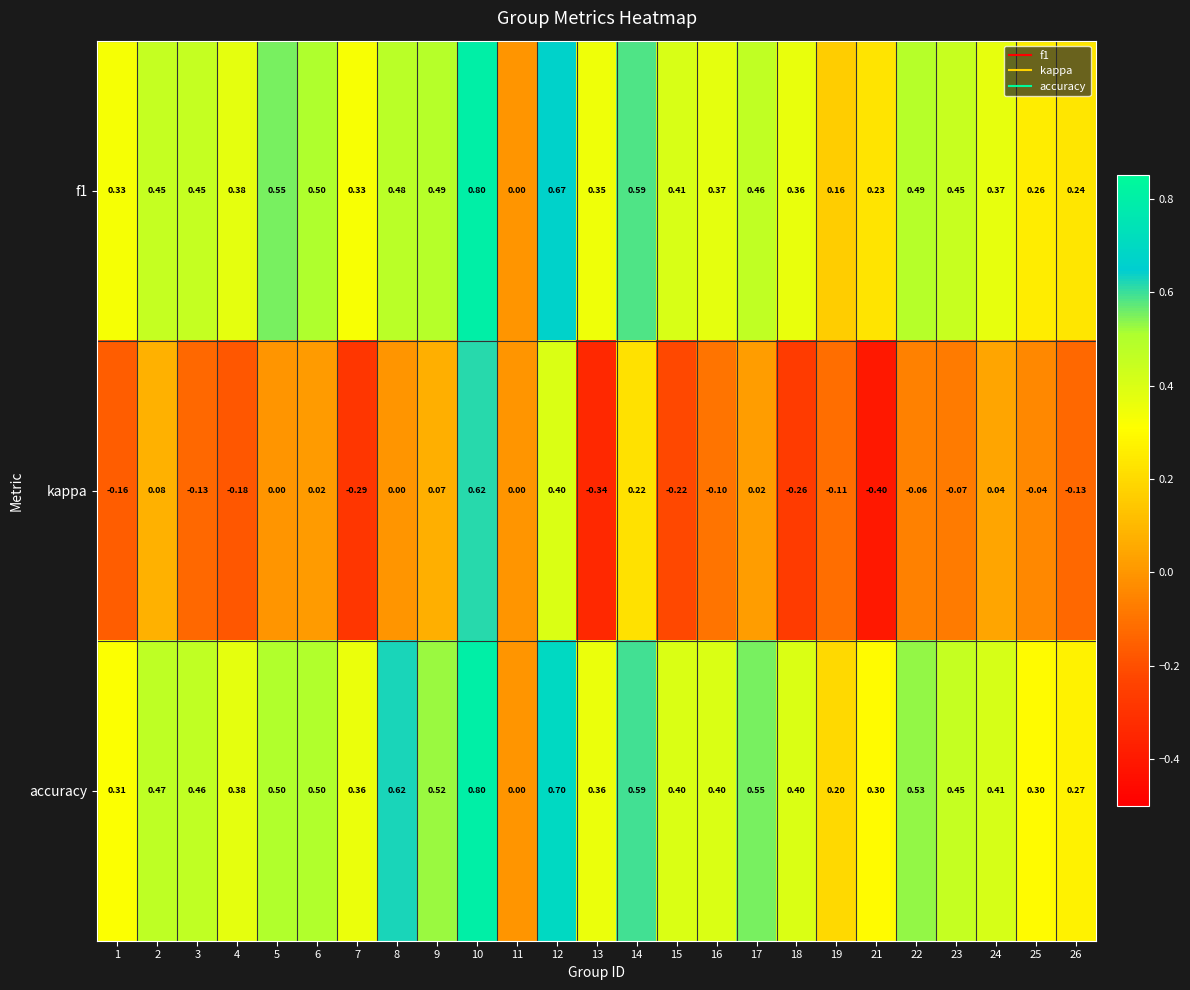

At which category is the sum across all series the highest?

10